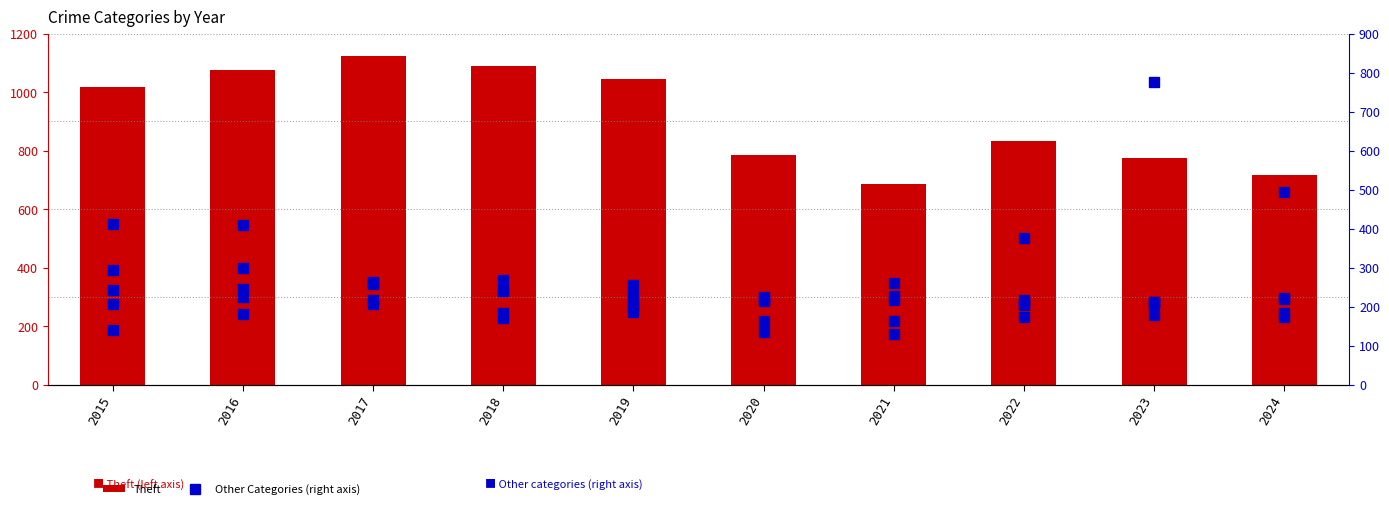

What is the difference between the maximum and minimum values in the Aggravated Assault series?

85